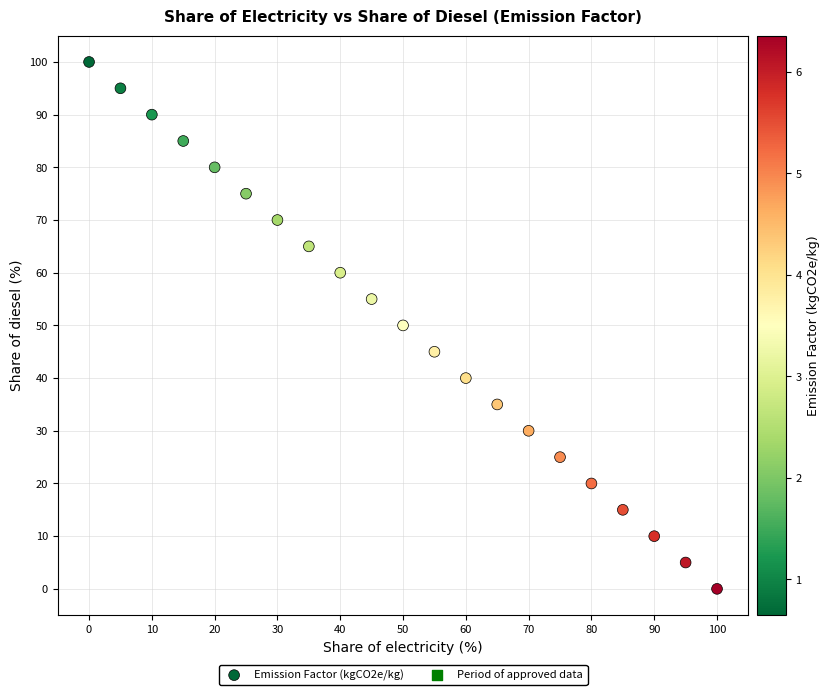

What is the range of Y values (max minus min)?

100